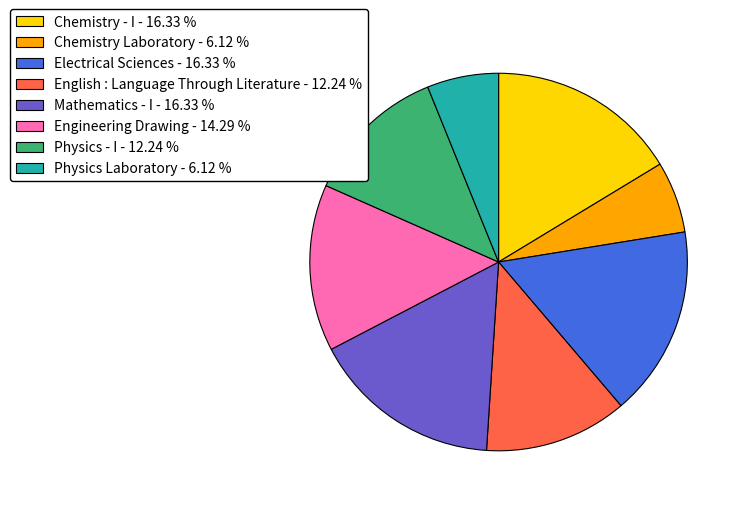

What is the ratio of the value at Mathematics - I - 16.33 % to the value at English : Language Through Literature - 12.24 %?

1.3